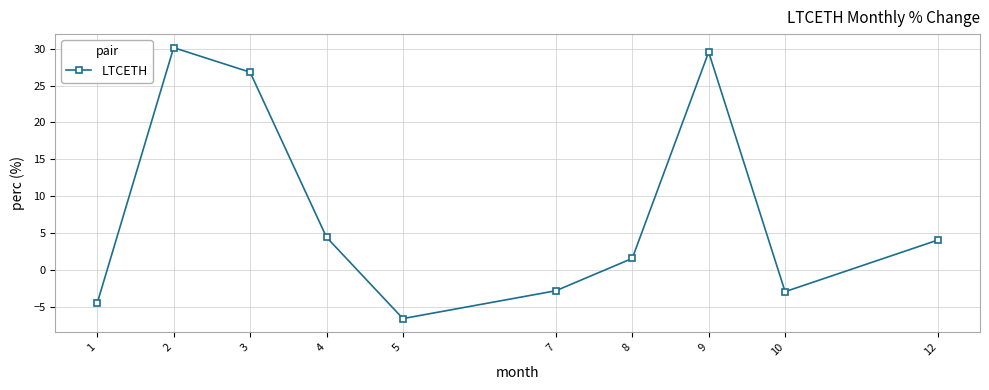

What is the difference between the maximum and minimum values?

36.7